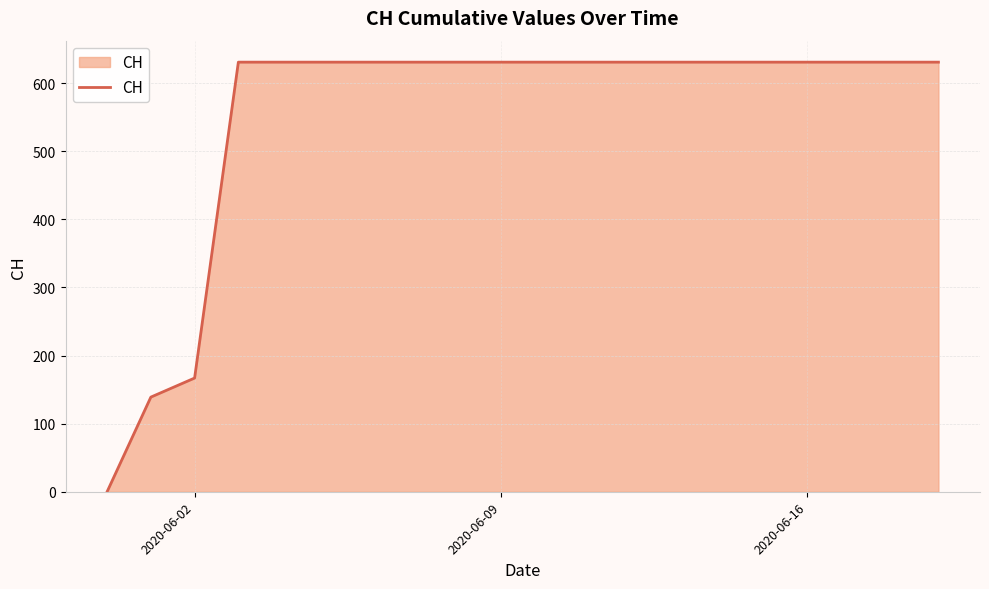

What is the maximum value shown in the chart?

631